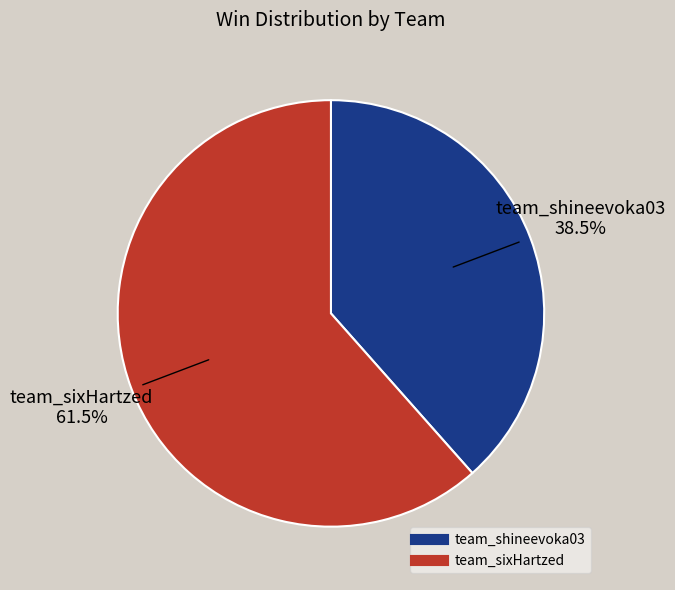

To the nearest percent, what is the difference between the largest and smallest slice percentages?

23%